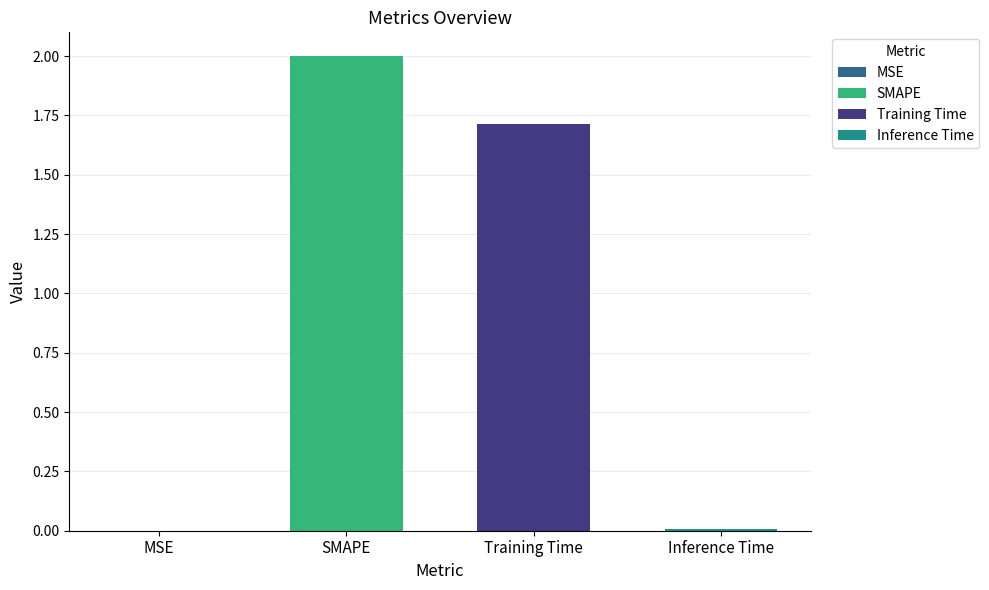

Are the bars horizontal?

No